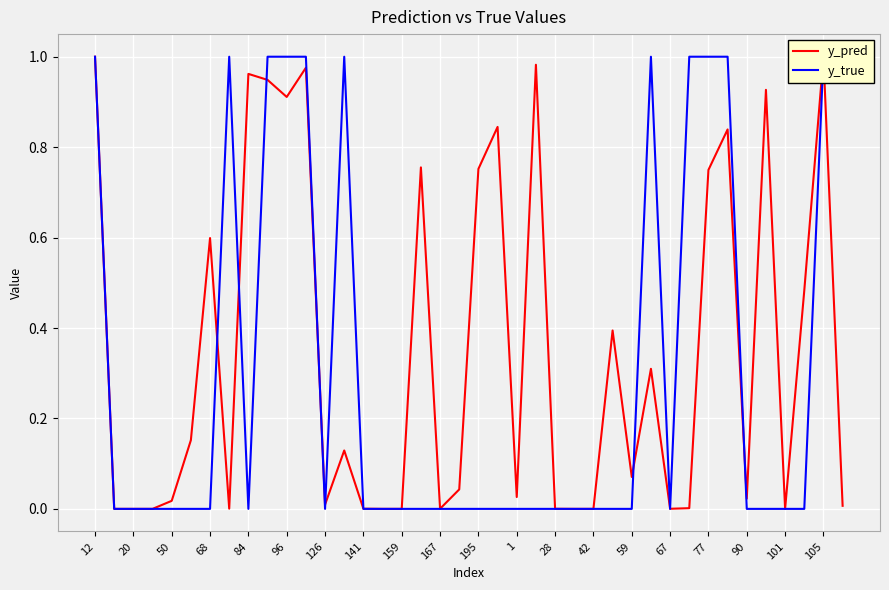

After their last crossing, which series has the higher values: y_true or y_pred?

y_true